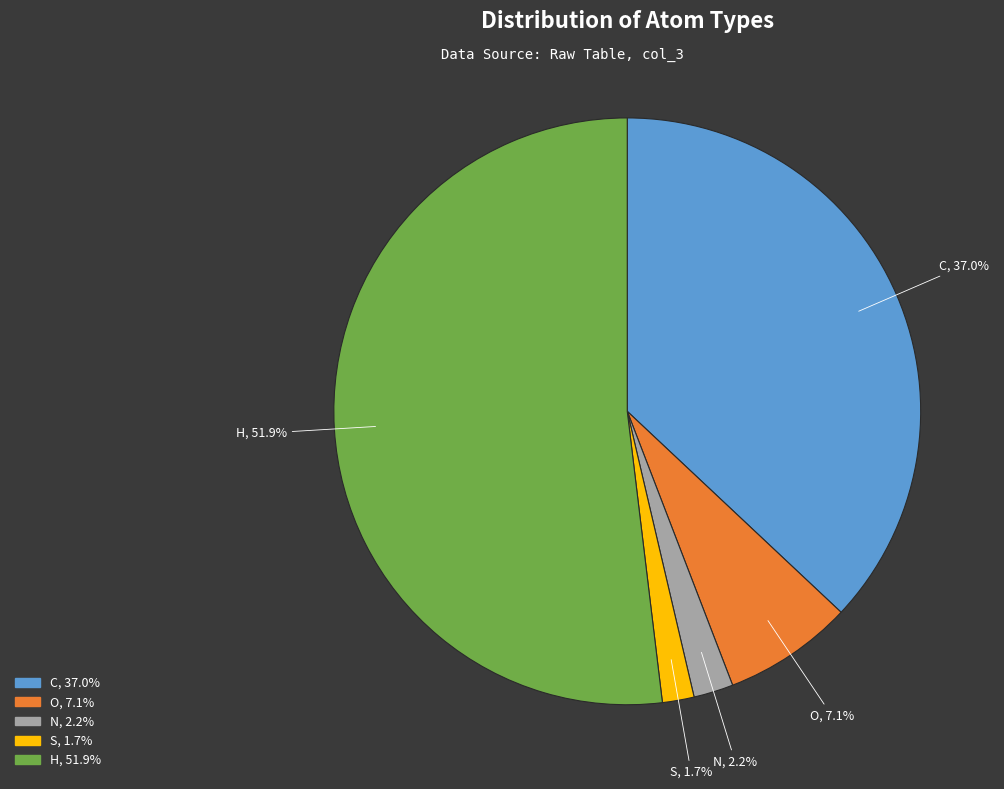

How many slices are in this pie chart?

5